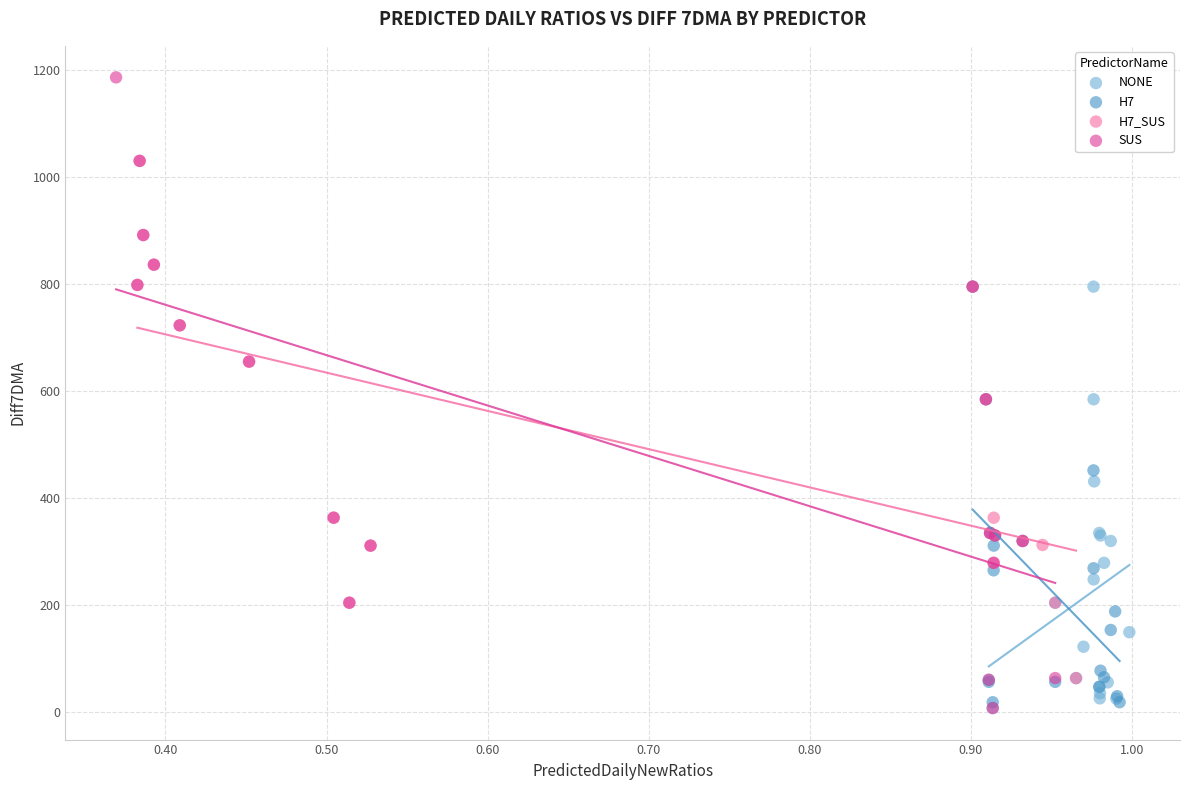

Which series has the widest spread of Y values?

SUS